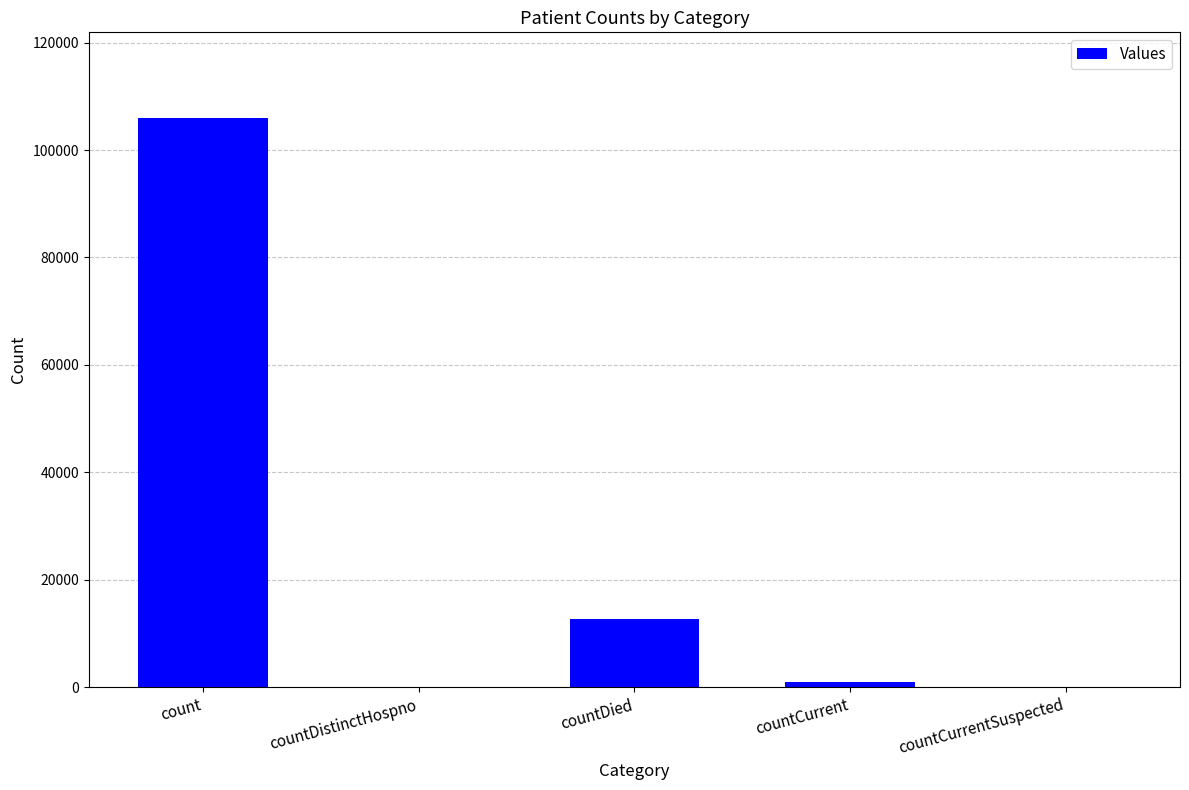

What is the change in value from countDistinctHospno to countDied?

+12669